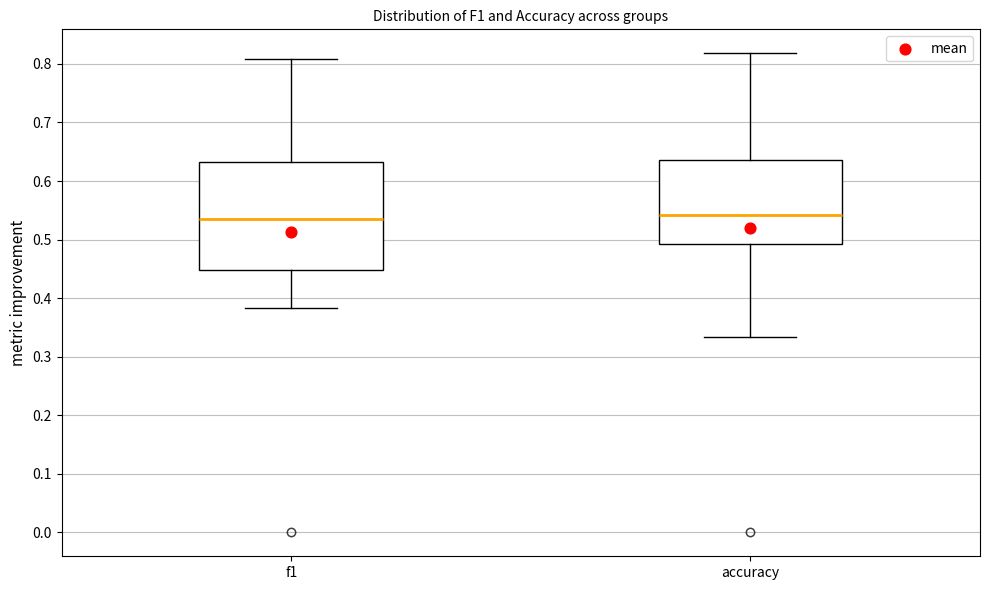

Comparing the boxes themselves (not the whiskers), which one is the tallest?

f1